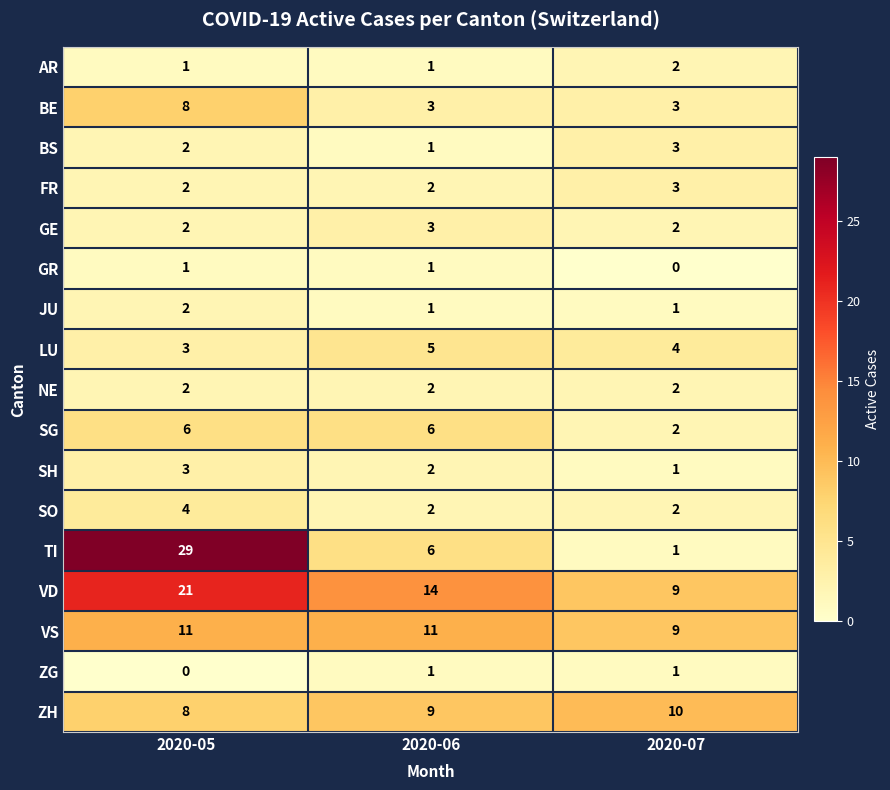

What is the average value of the TI series?

12